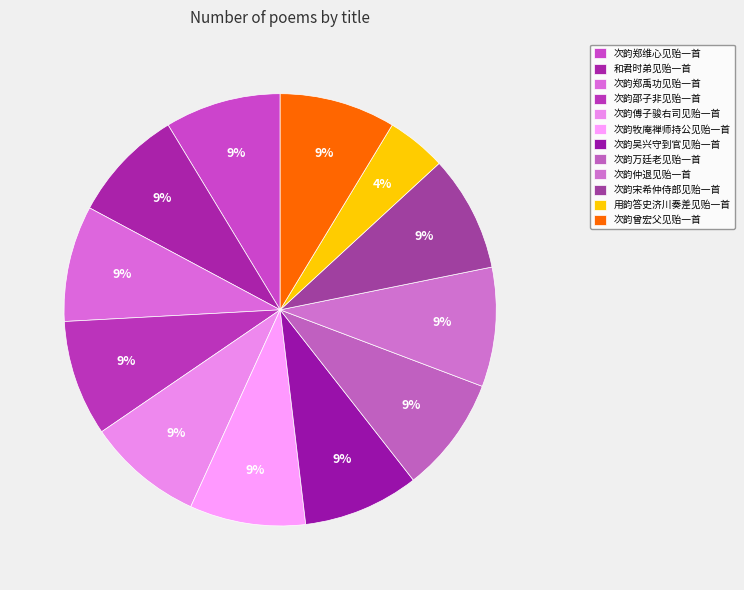

What percentage is the 次韵郑禹功见贻一首 slice, to the nearest percent?

9%